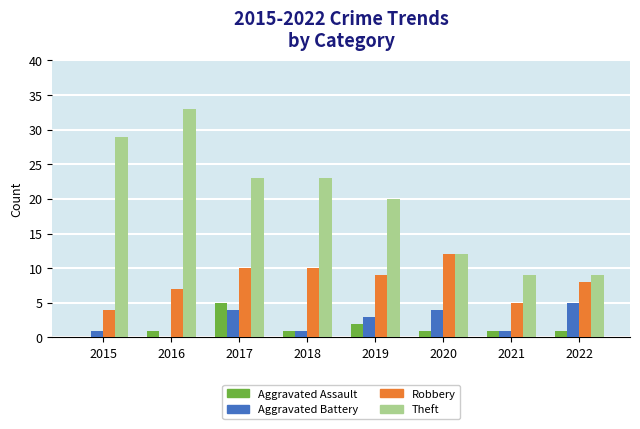

What is the total value across all series at 2019?

34